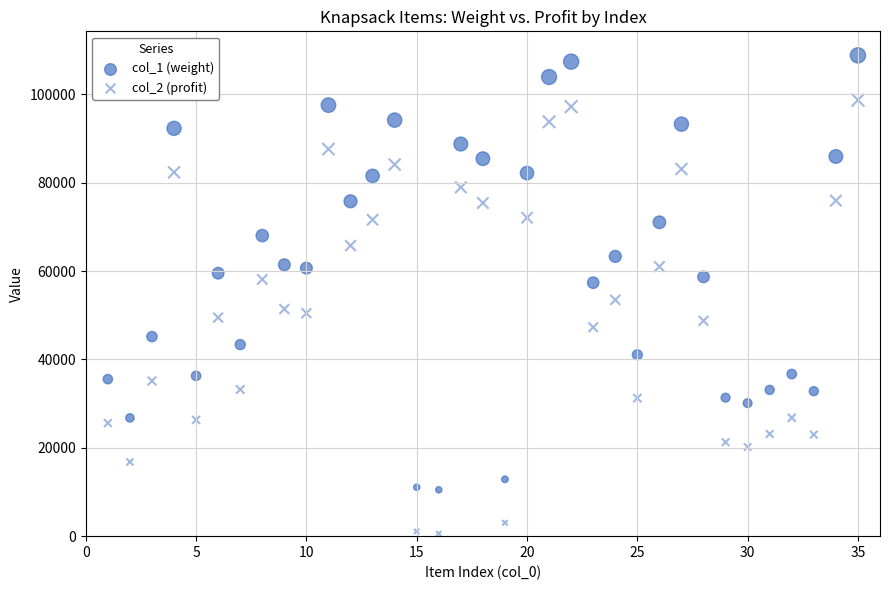

How many data points are displayed?

70